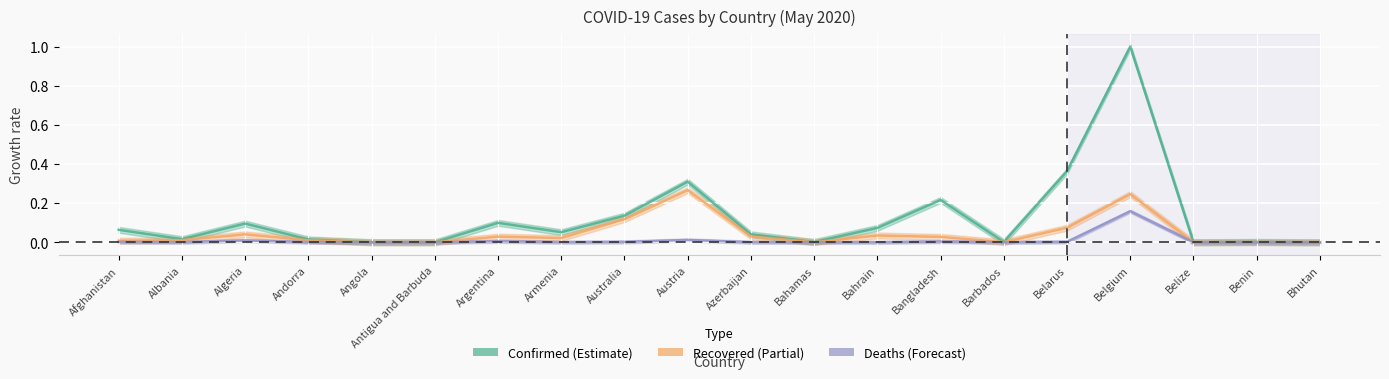

What is the difference between the maximum and minimum values in the Recovered series?

0.3